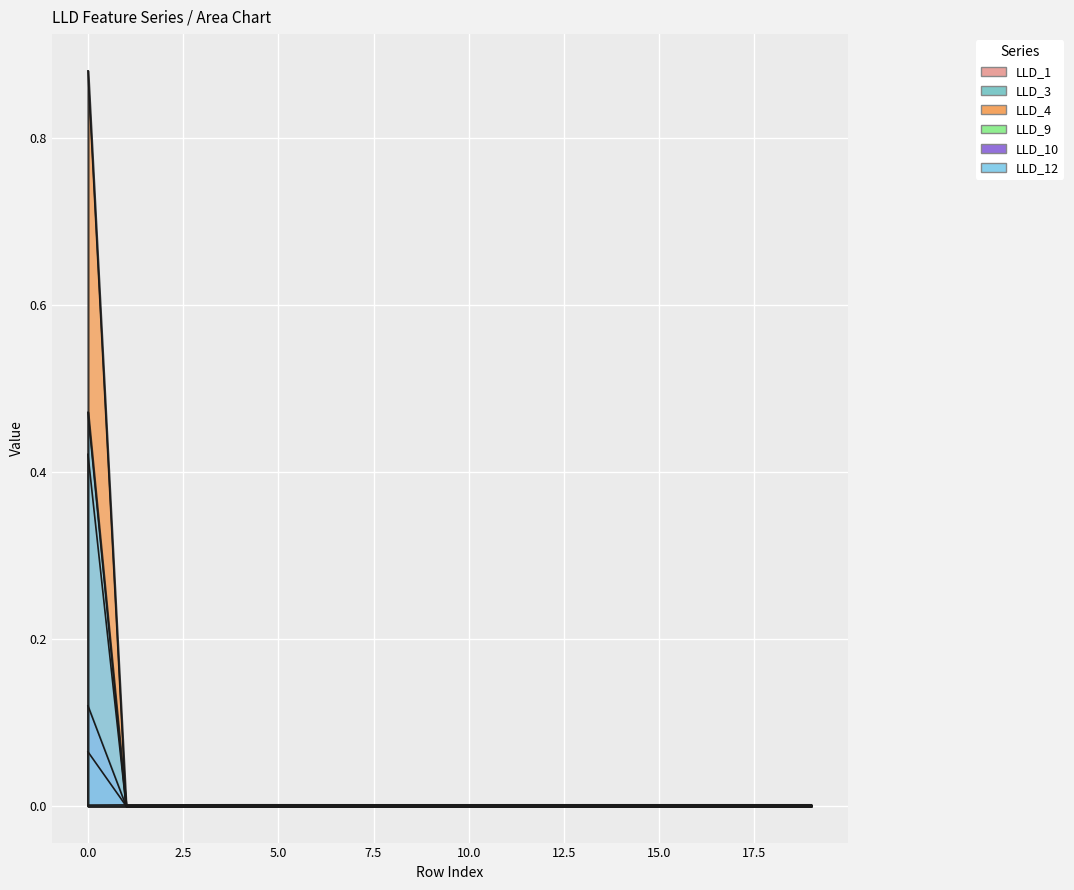

What are all the series names shown in the legend?

LLD_1, LLD_3, LLD_4, LLD_9, LLD_10, LLD_12